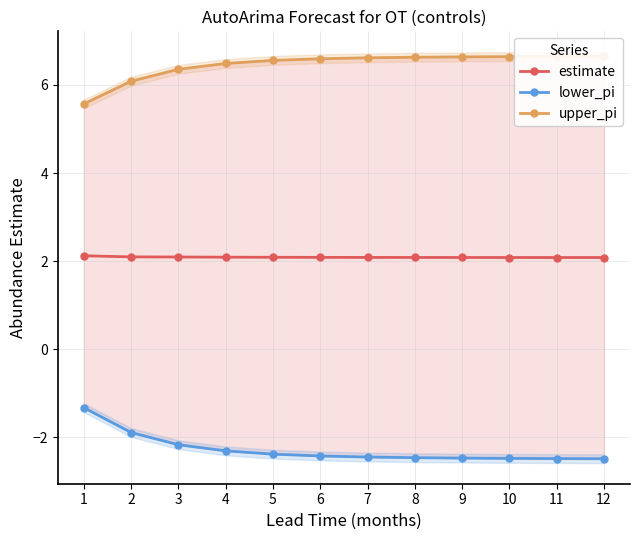

Which category has the lowest value in the estimate series?

12